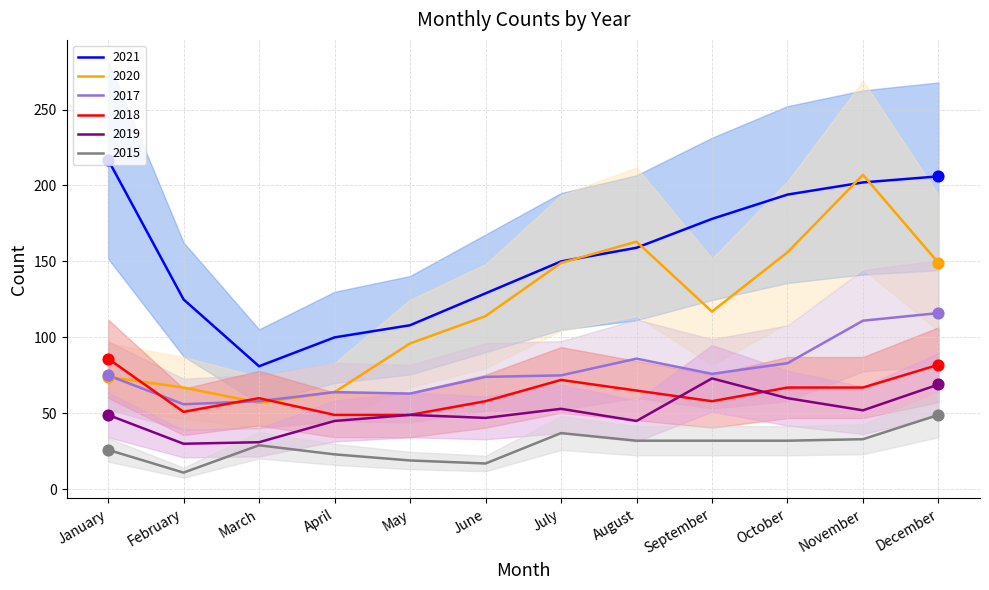

Which series contains the highest Y value?

2021